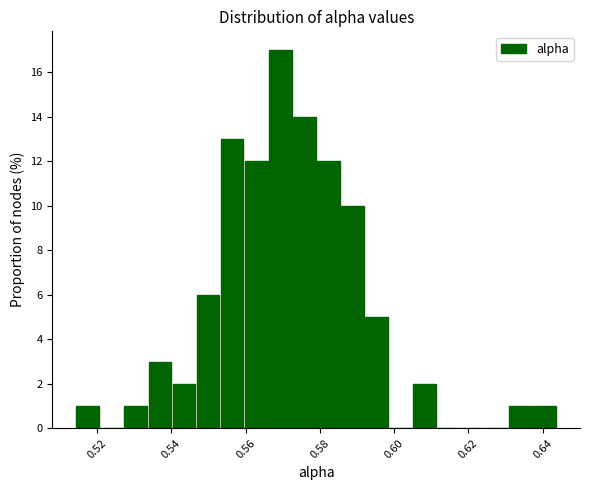

Read against the x-axis, roughly where is the centre of the tallest bar?

0.570